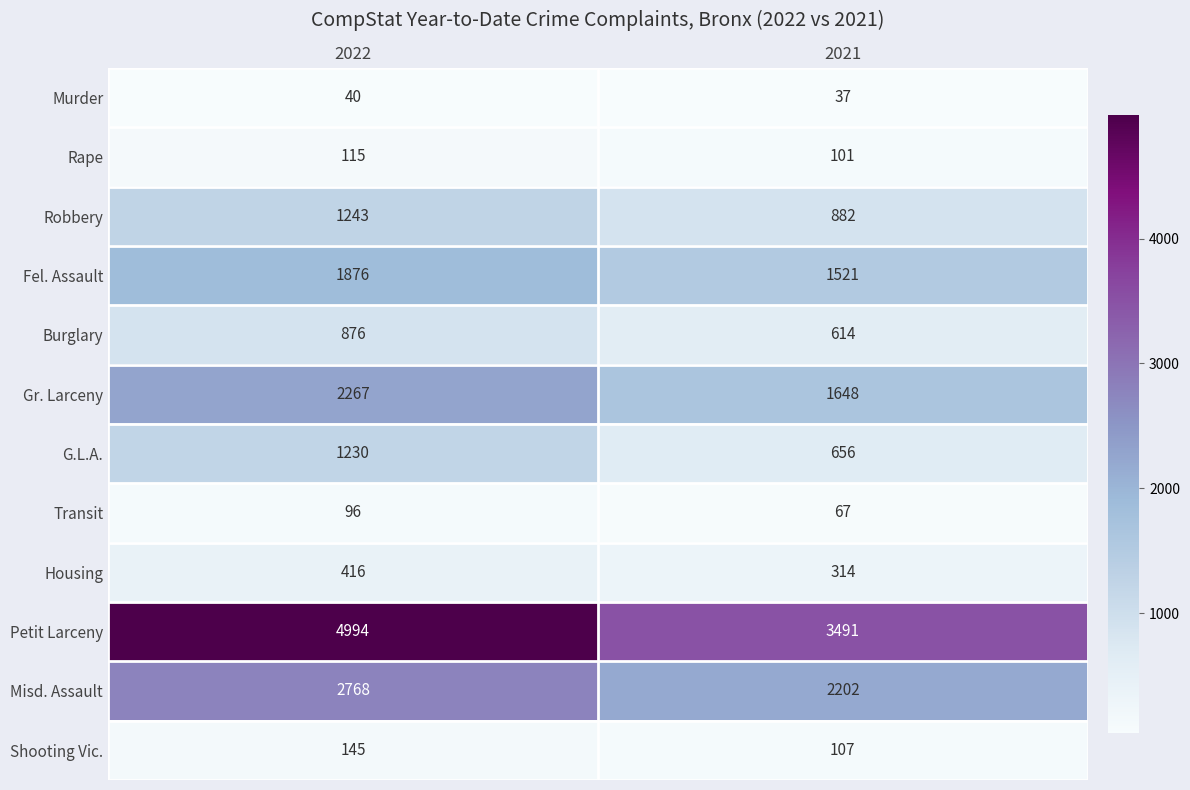

What is the spread (max minus min) of values at 2021?

3454